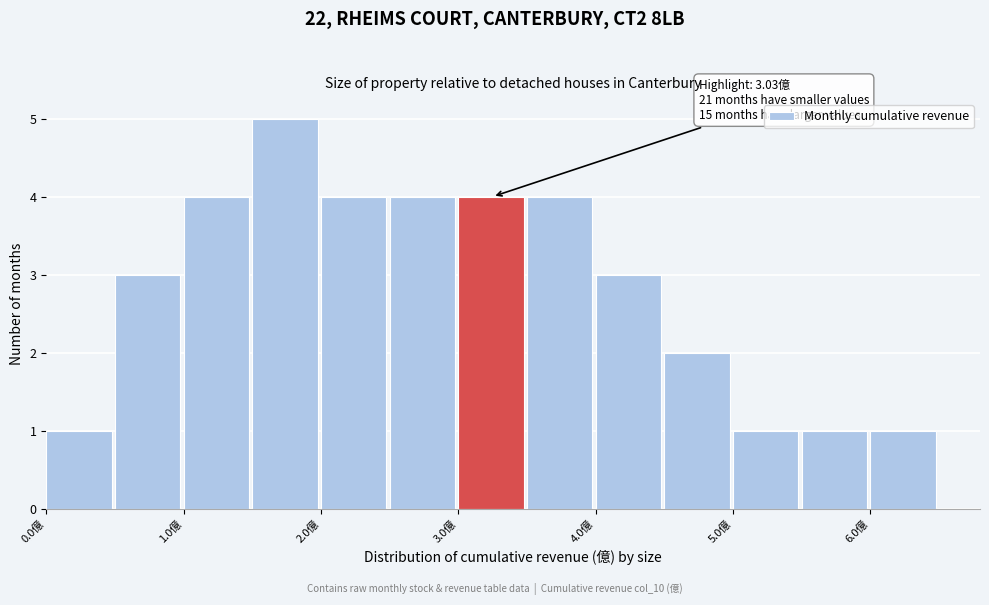

Which range on the x-axis has the tallest bar?

1.5 to 2.0